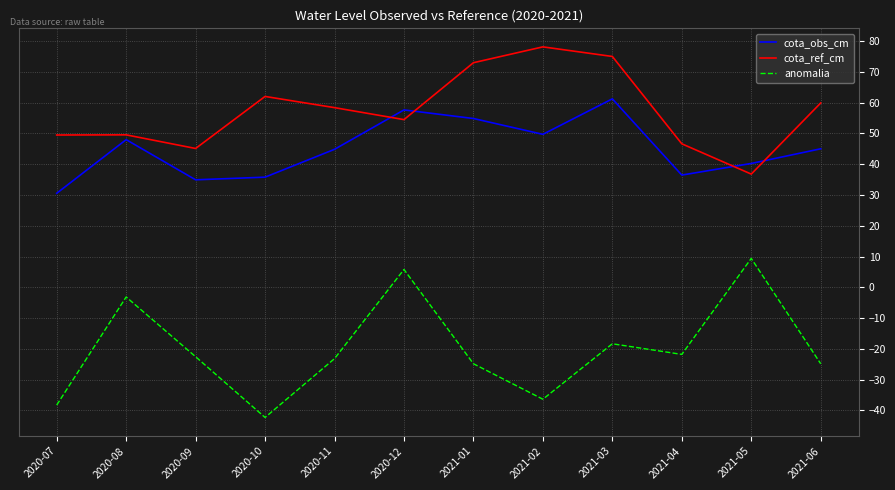

Does the chart display data point markers on the line(s)?

No